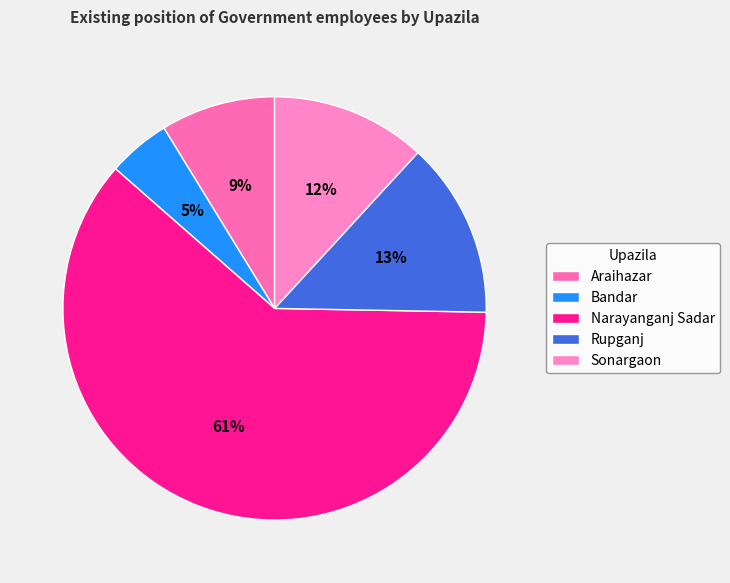

What is the largest slice in the pie chart?

Narayanganj Sadar